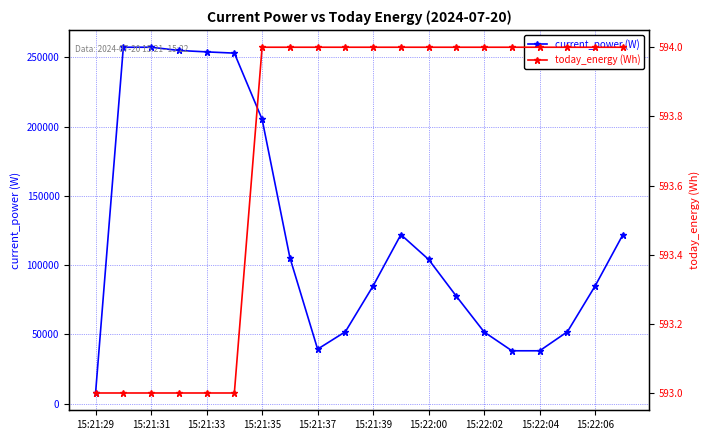

Reading right to left, extract all data points from this chart.

current_power (W): 121958	84953	51858	38102	38102	51668	77440	104005	121958	84953	51858	39279	105426	205230	252968	253867	254889	257222	257222	7635
today_energy (Wh): 594	594	594	594	594	594	594	594	594	594	594	594	594	594	593	593	593	593	593	593